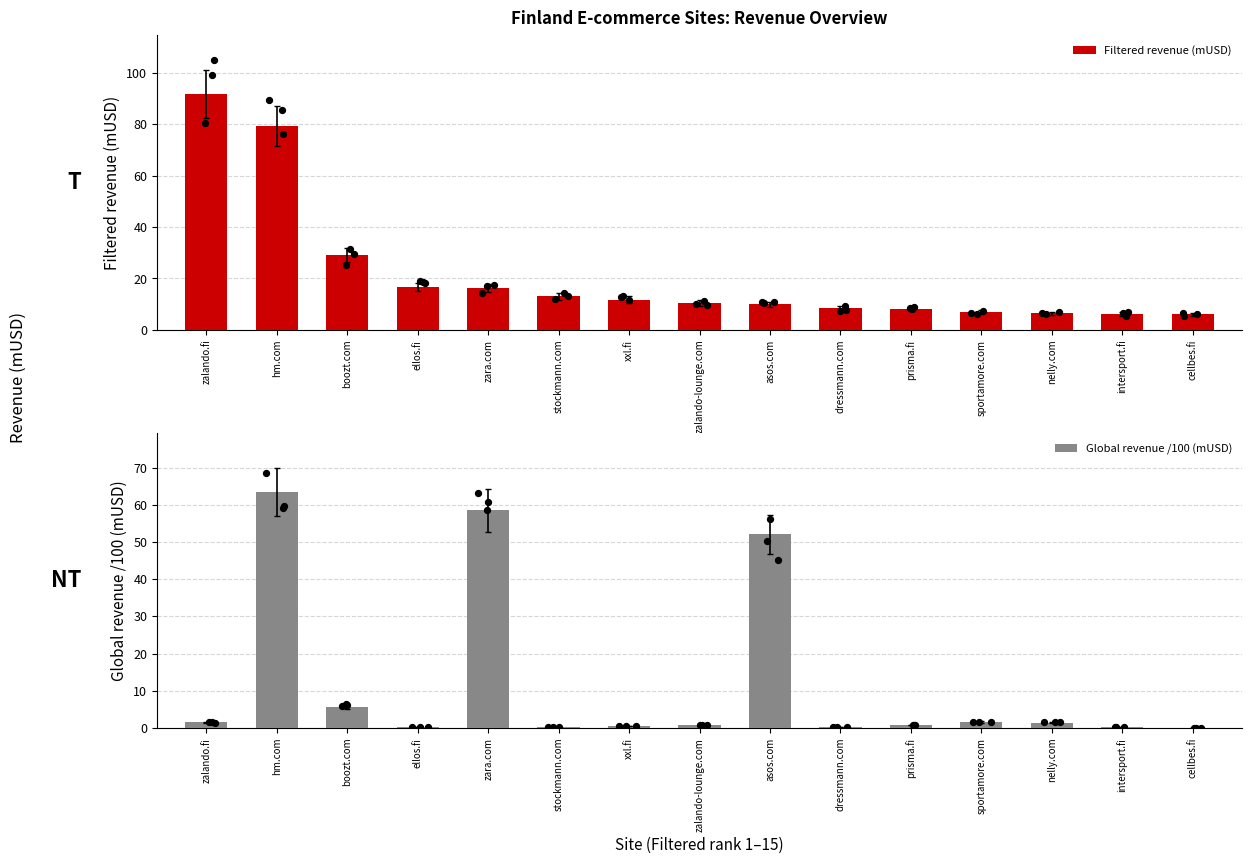

What are all the series names shown in the legend?

Filtered revenue (mUSD), Global revenue /100 (mUSD)